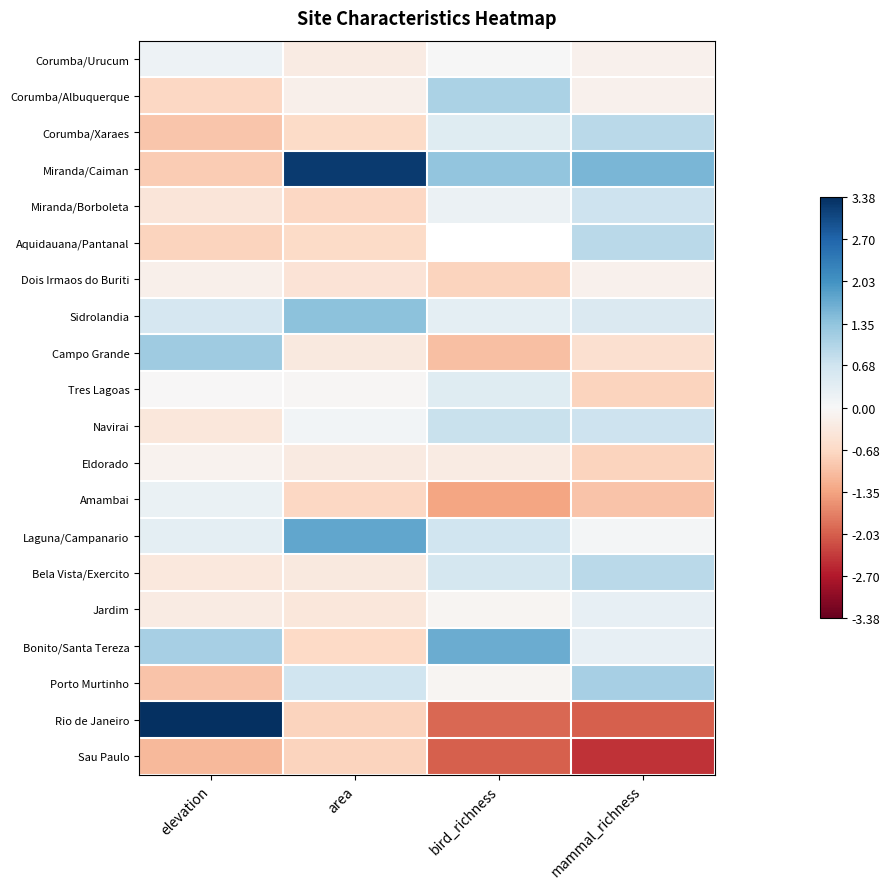

What is the spread (max minus min) of values at area?

4.0